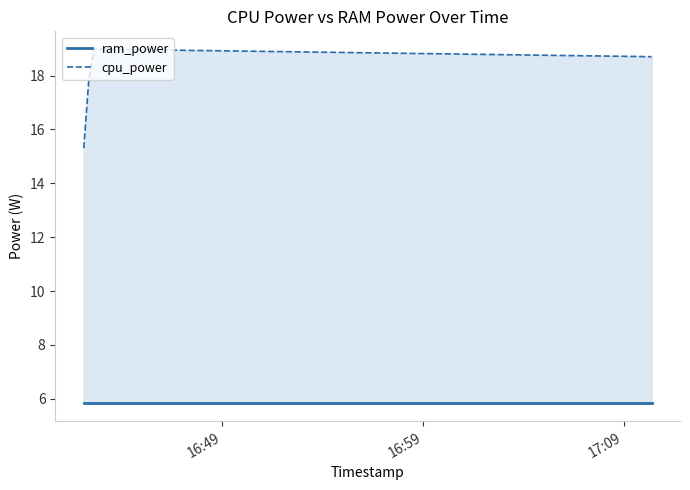

Rank the series by their maximum value, from lowest to highest.

ram_power, cpu_power